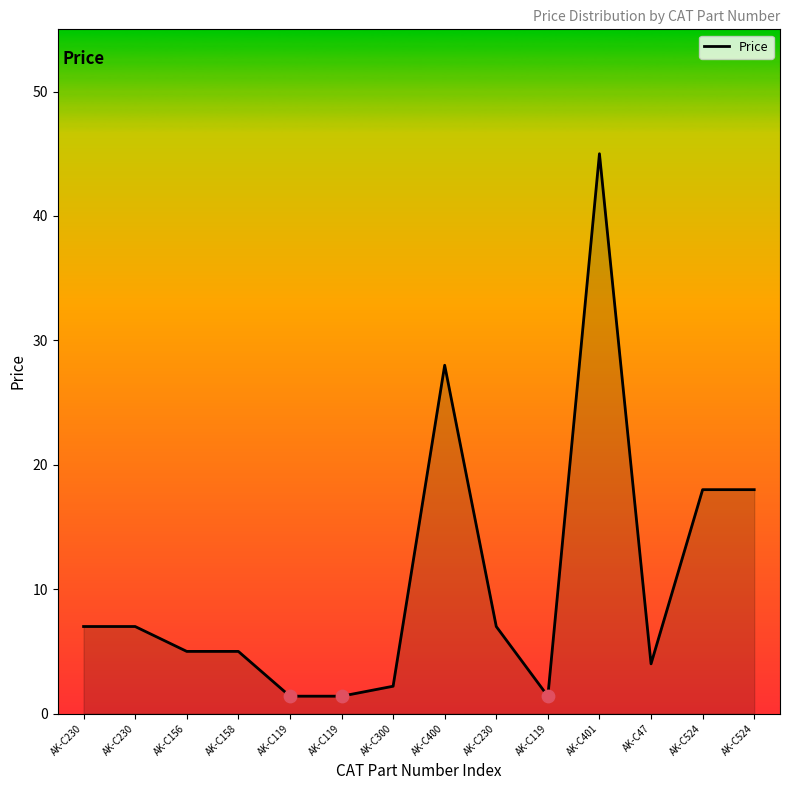

Does the chart have visible grid lines?

No